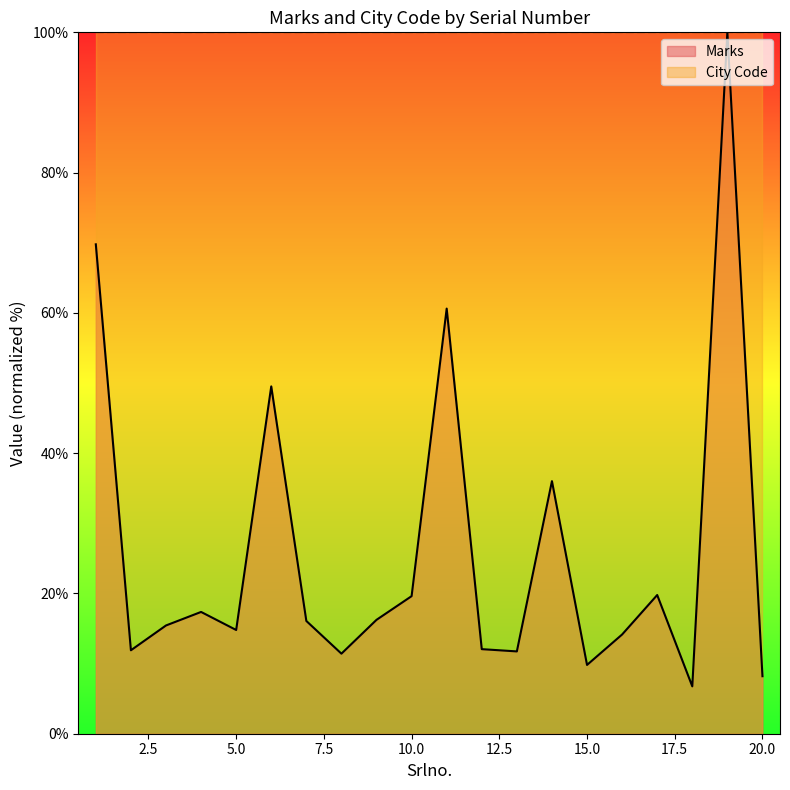

Rank the categories by value from highest to lowest.

19, 1, 11, 6, 14, 17, 10, 4, 9, 7, 3, 5, 16, 12, 2, 13, 8, 15, 20, 18